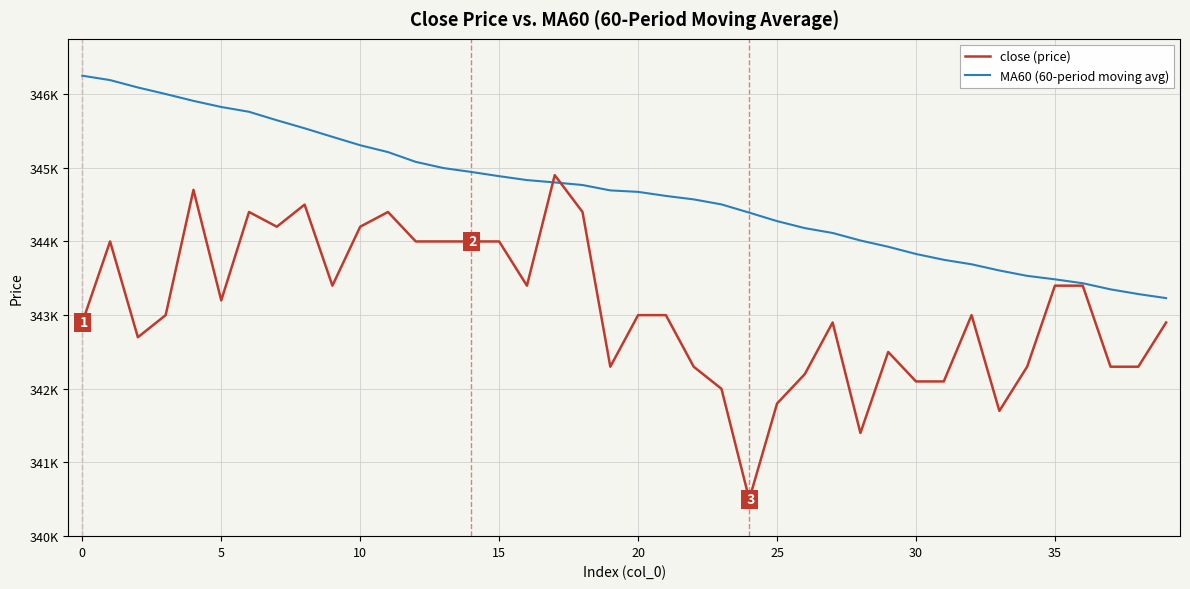

What are all the series names shown in the legend?

close (price), MA60 (60-period moving avg)